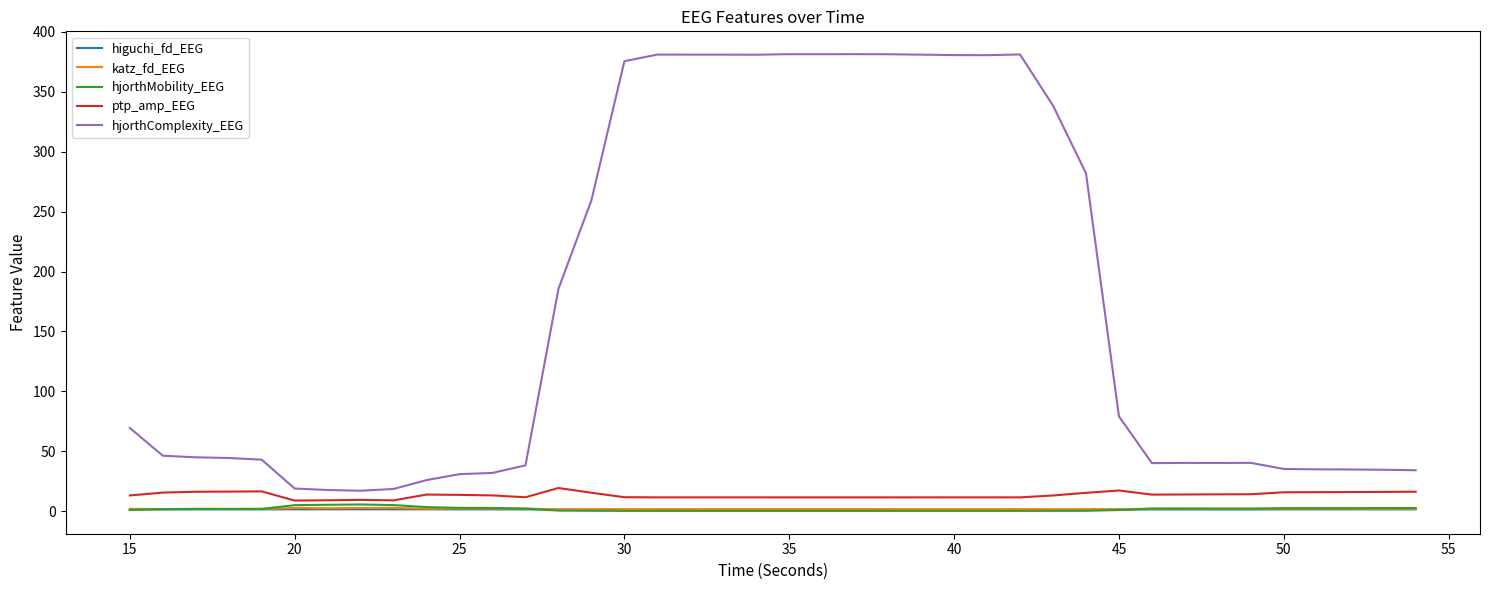

Which series has the largest range (max minus min)?

hjorthComplexity_EEG